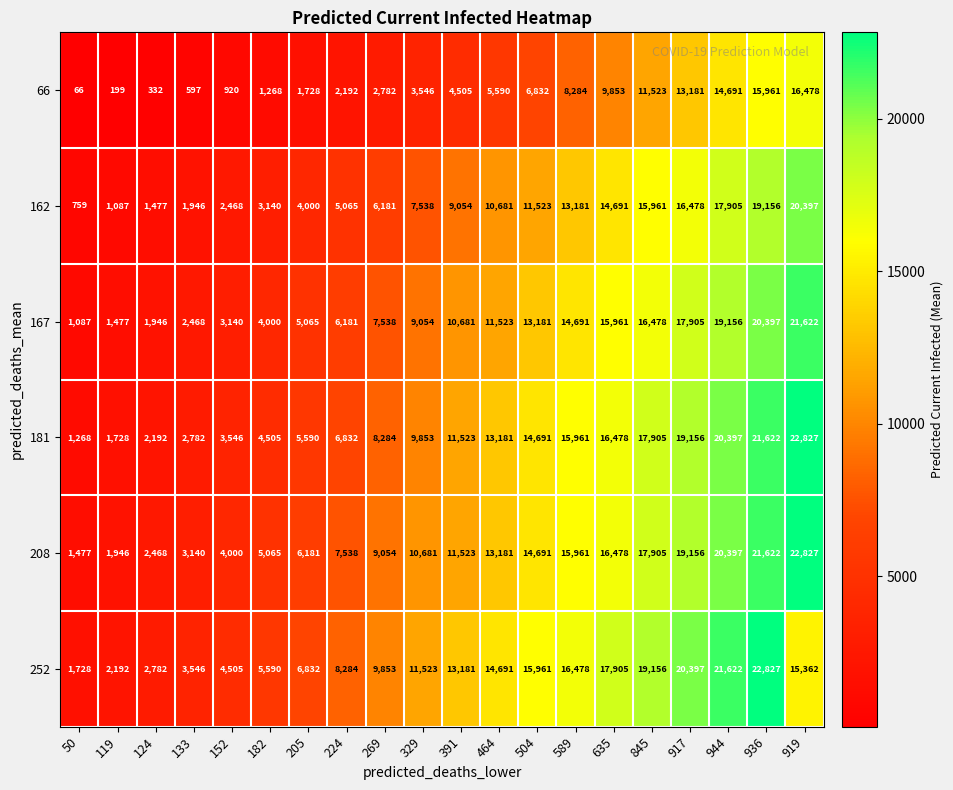

At which label is 167 closest to 11354?

464